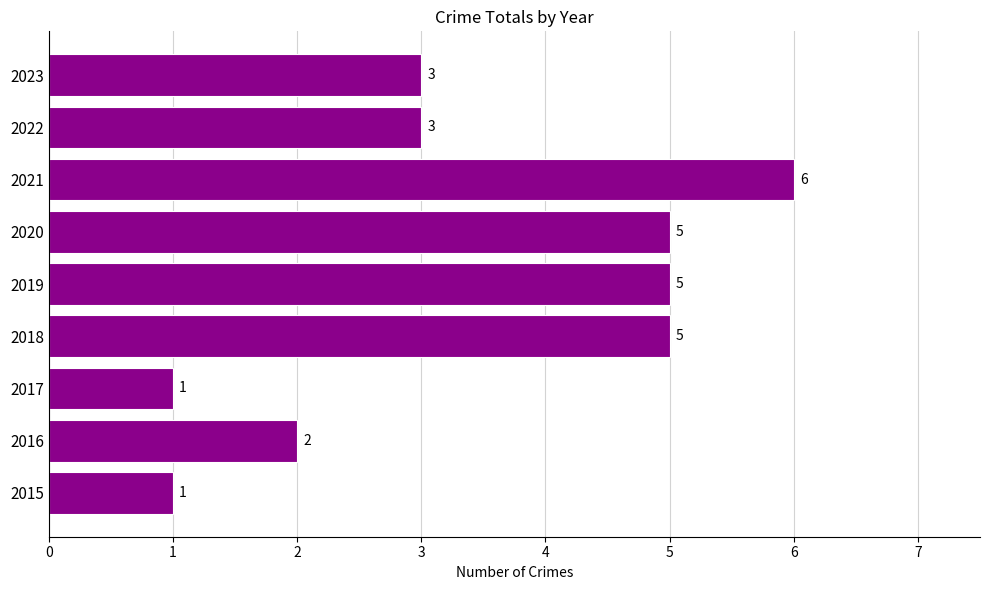

True or false: the data shows 4 at 2023.

False